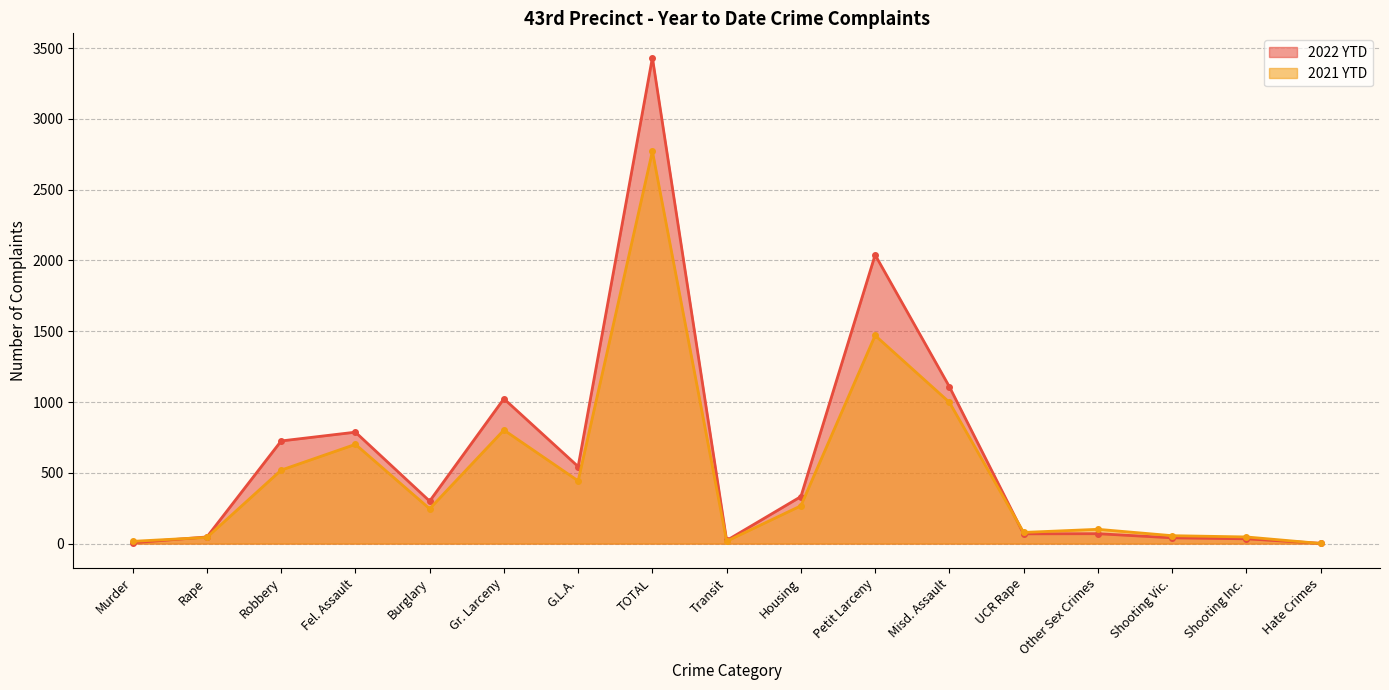

True or false: 2022 YTD and 2021 YTD cross at least once.

True